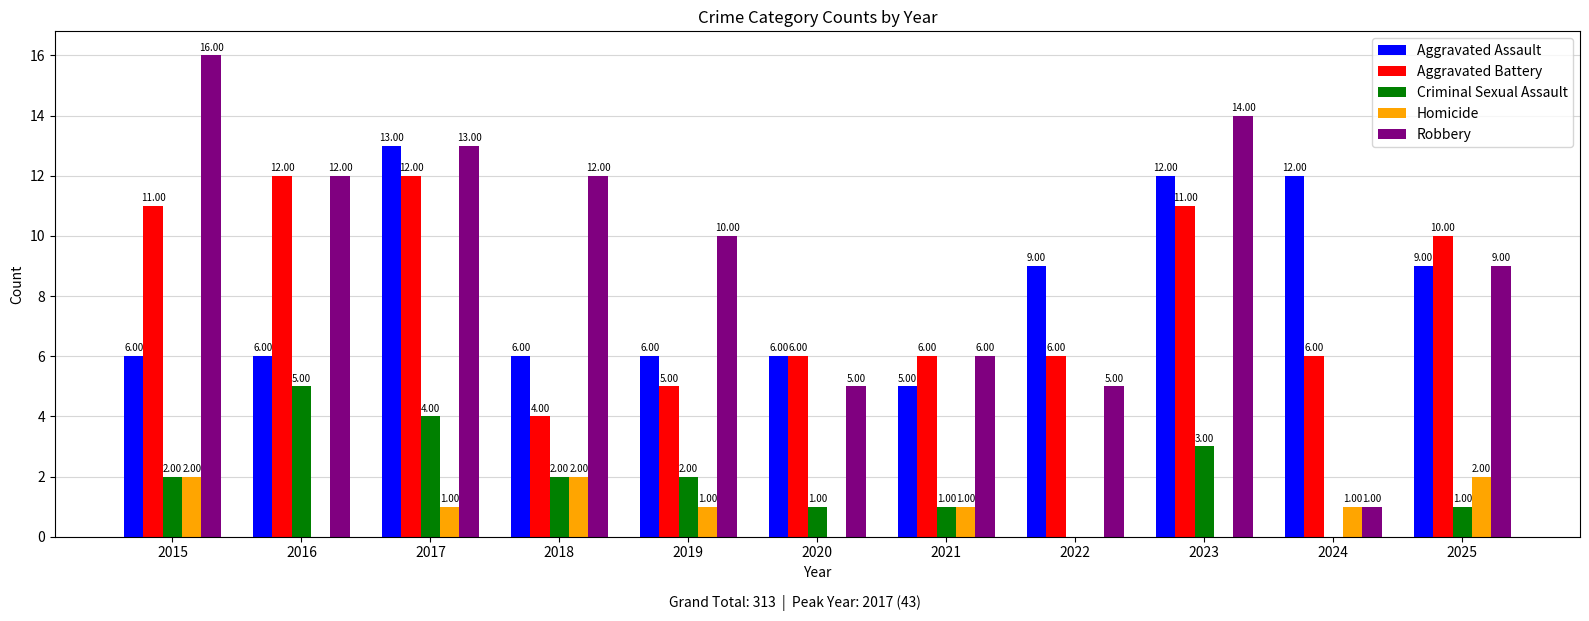

The value of Homicide at 2022 is 0. True or false?

True